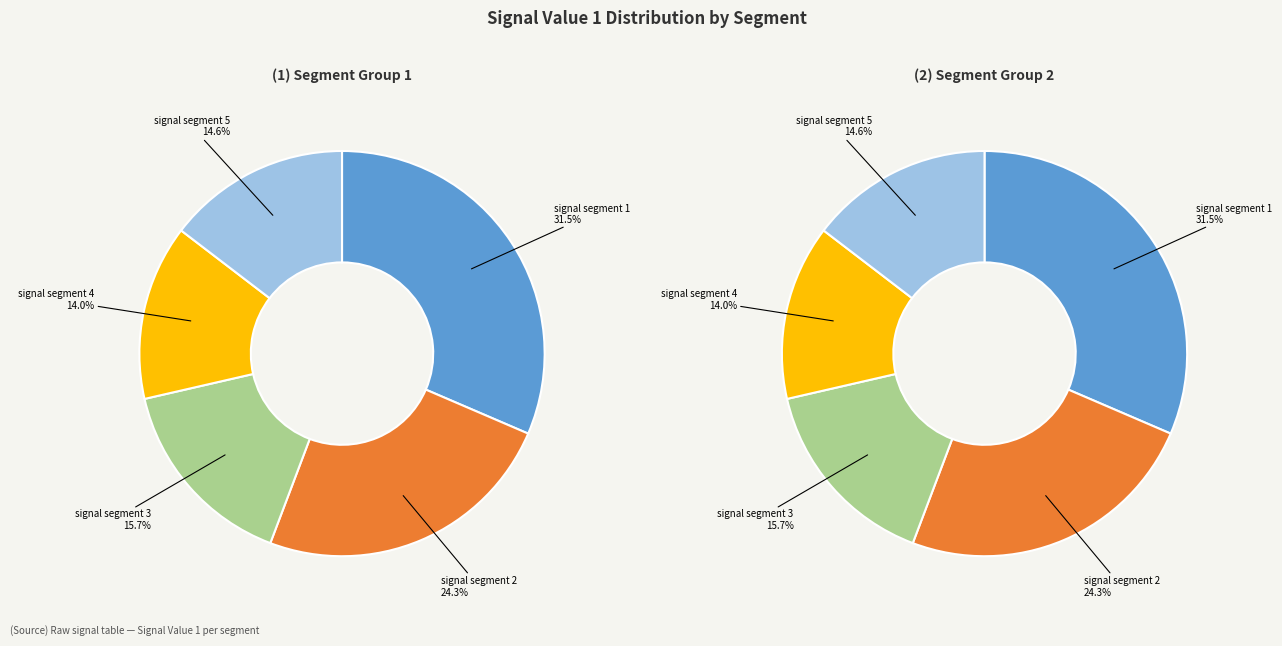

To the nearest percent, what percentage of the pie is signal segment 3?

16%